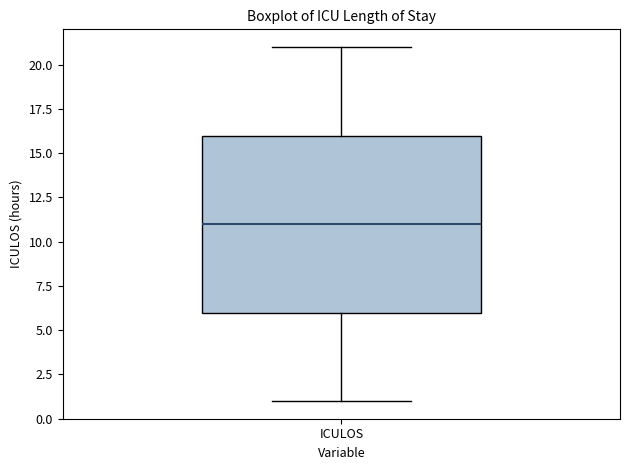

Read this box plot against the y-axis: the position of the median line, the range covered by the box, and the ends of both whiskers. The values are not printed on the chart, so give them approximately, as read against the axis.

median 11, box 6 to 16, whiskers 1 to 21